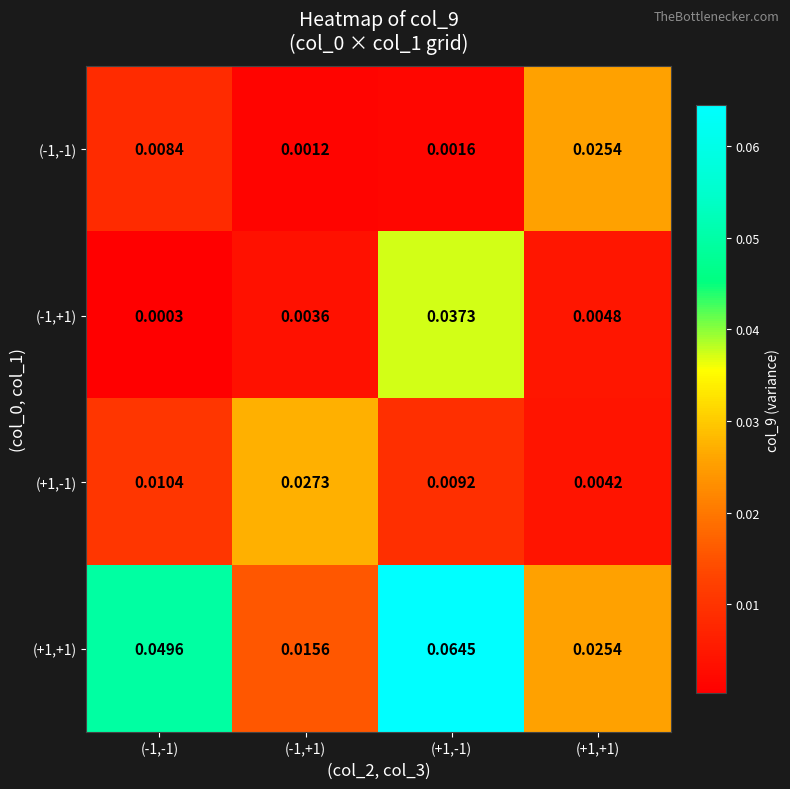

Is the value of (-1,+1) at (+1,-1) greater than the value of (-1,-1) at (-1,+1)?

Yes